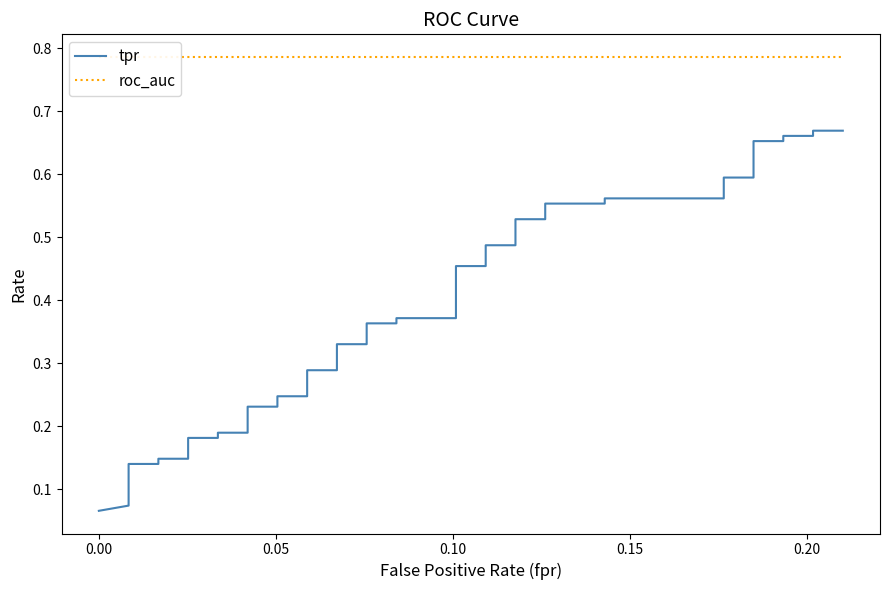

Count the tpr values in the range 0 to 1.

40